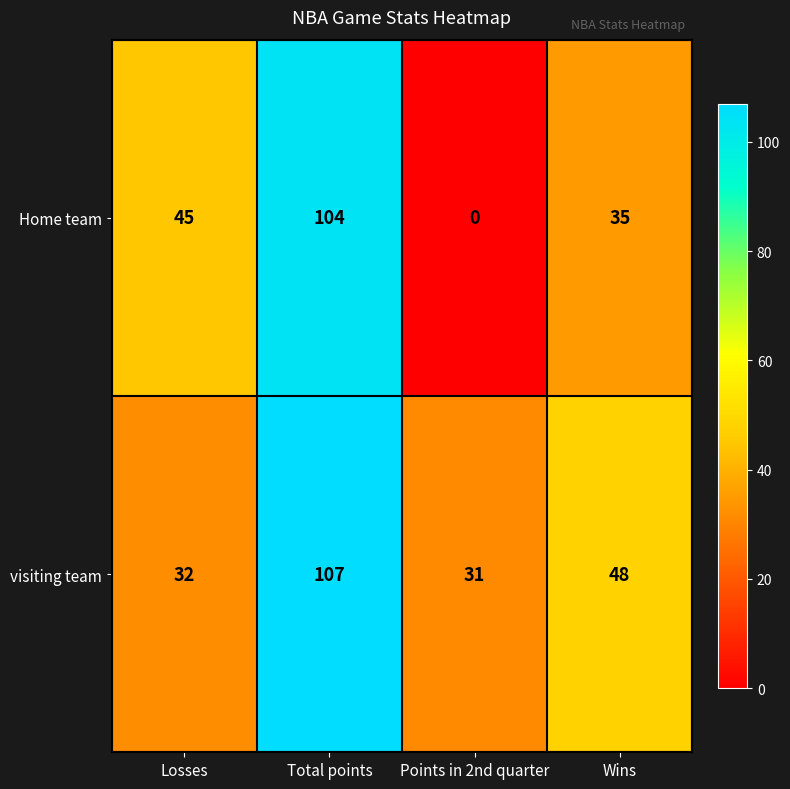

Which series has the widest spread of values?

Home team